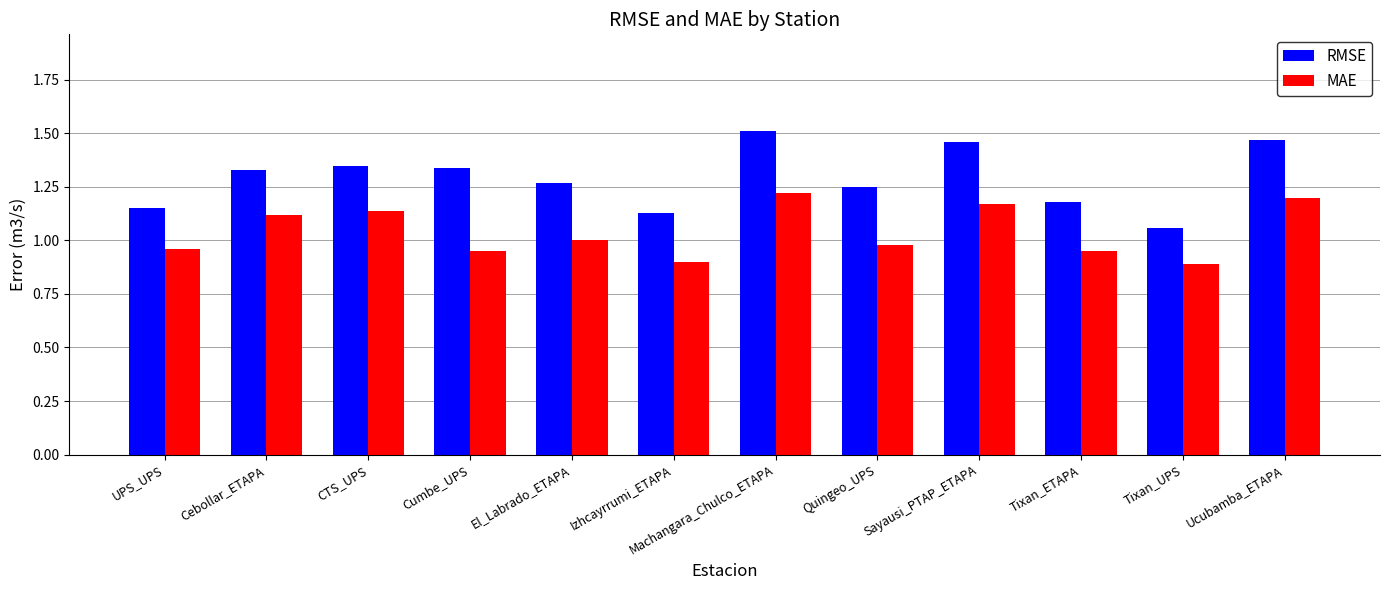

Are the bars grouped side by side (vs. stacked)?

Yes